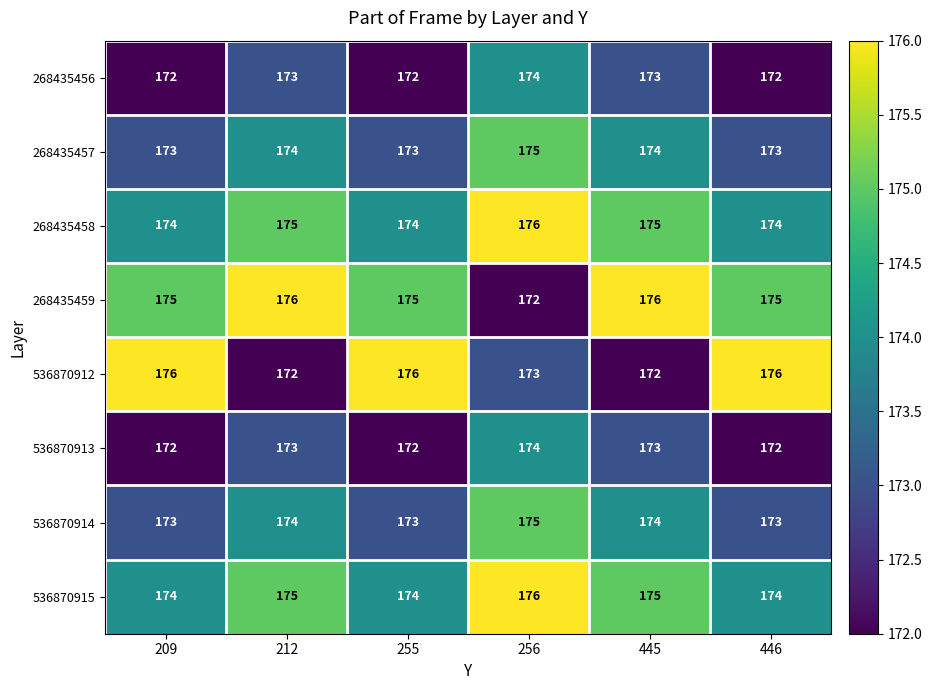

What is the sum of the 268435458 values at 209 and 255?

348